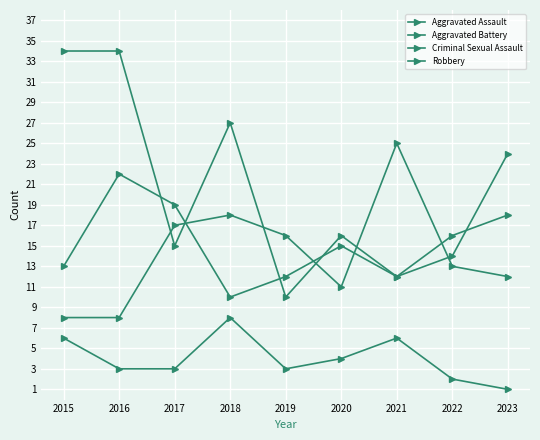

How many data points does each series have?

9